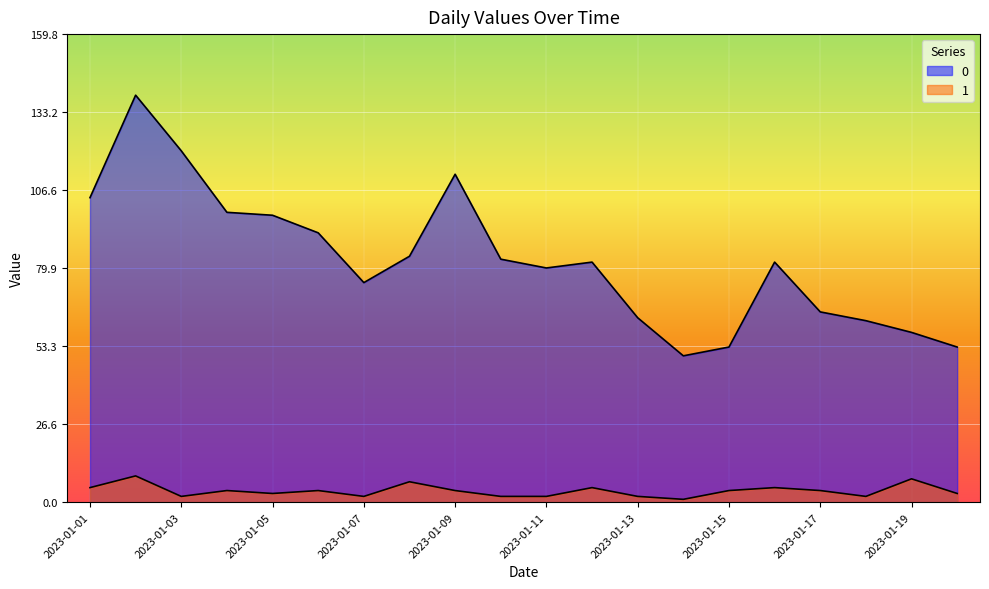

True or false: 0 and 1 intersect in this chart.

False